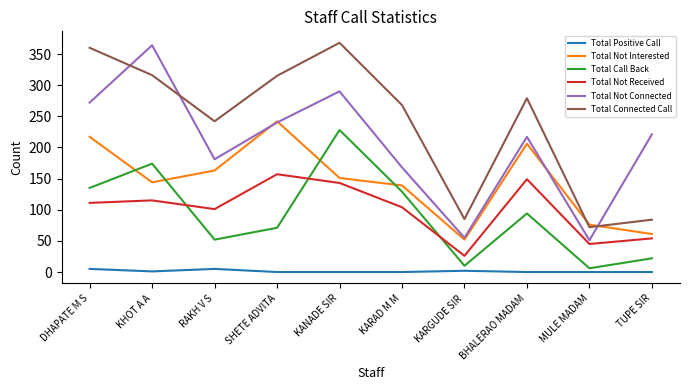

Between BHALERAO MADAM and MULE MADAM, which series saw the biggest shift?

Total Connected Call